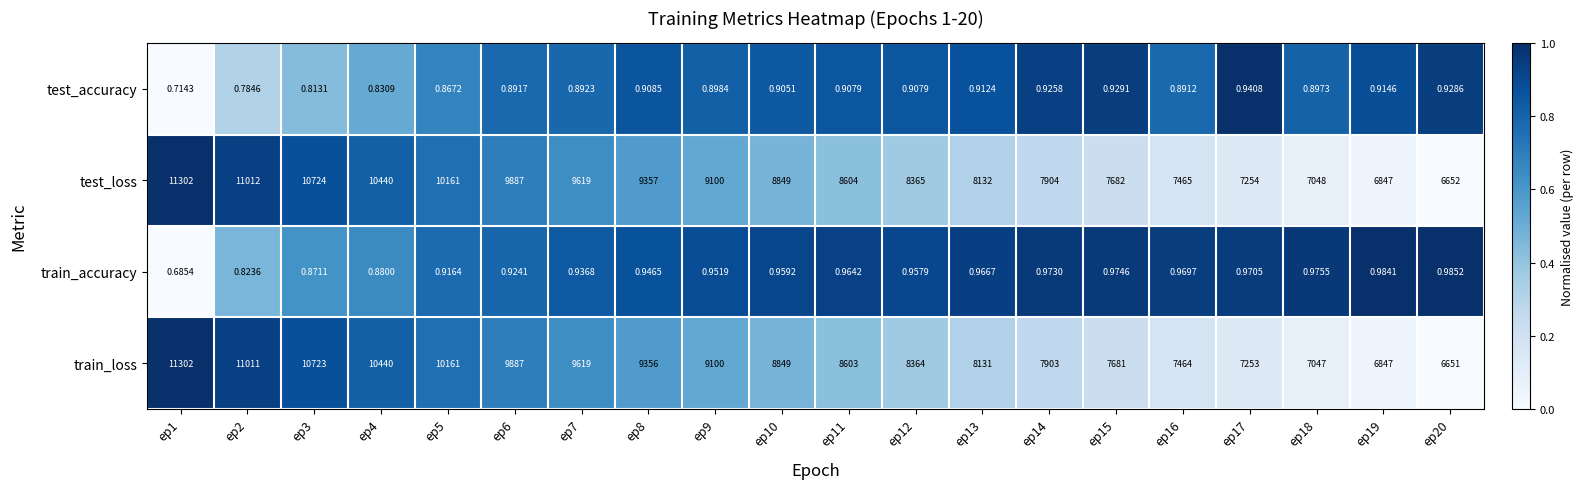

Between ep2 and ep6, which series saw the biggest shift?

test_loss